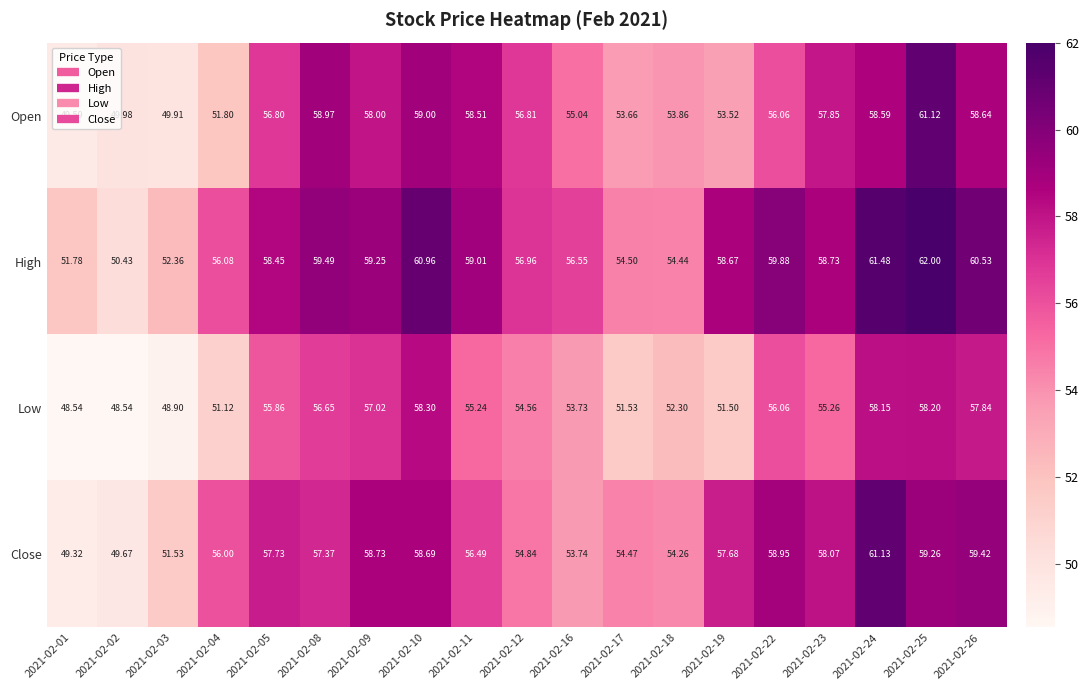

Which series changed the most between 2021-02-05 and 2021-02-12?

Close